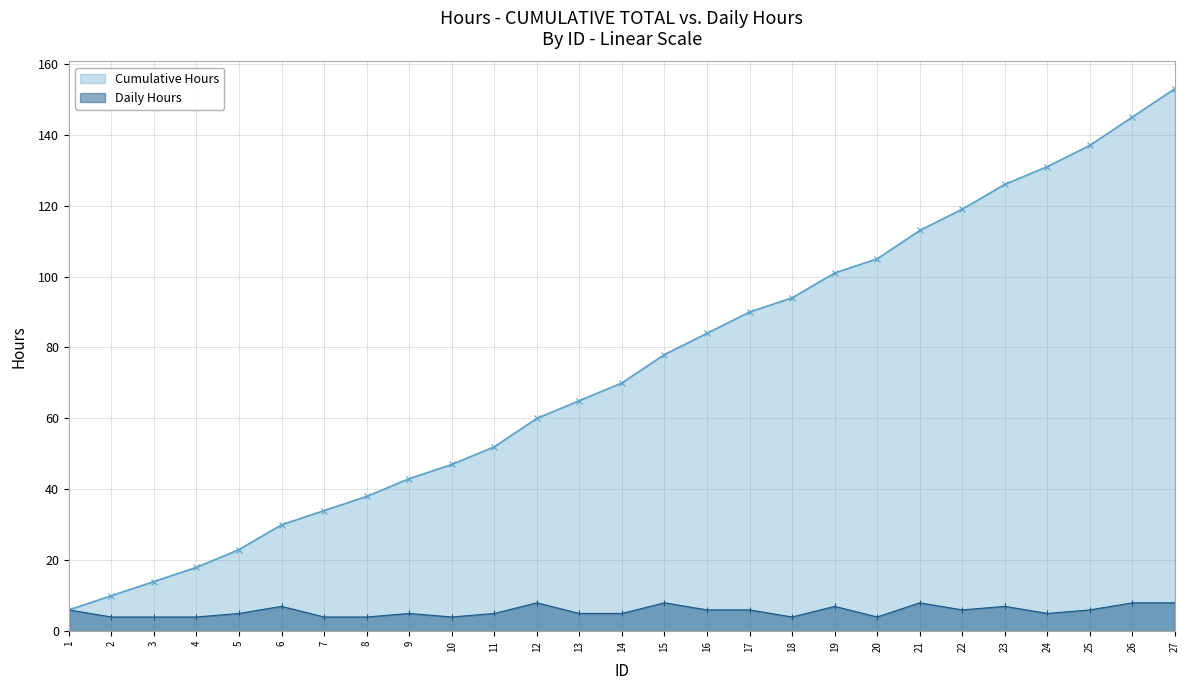

At how many categories does at least one series exceed 114?

6